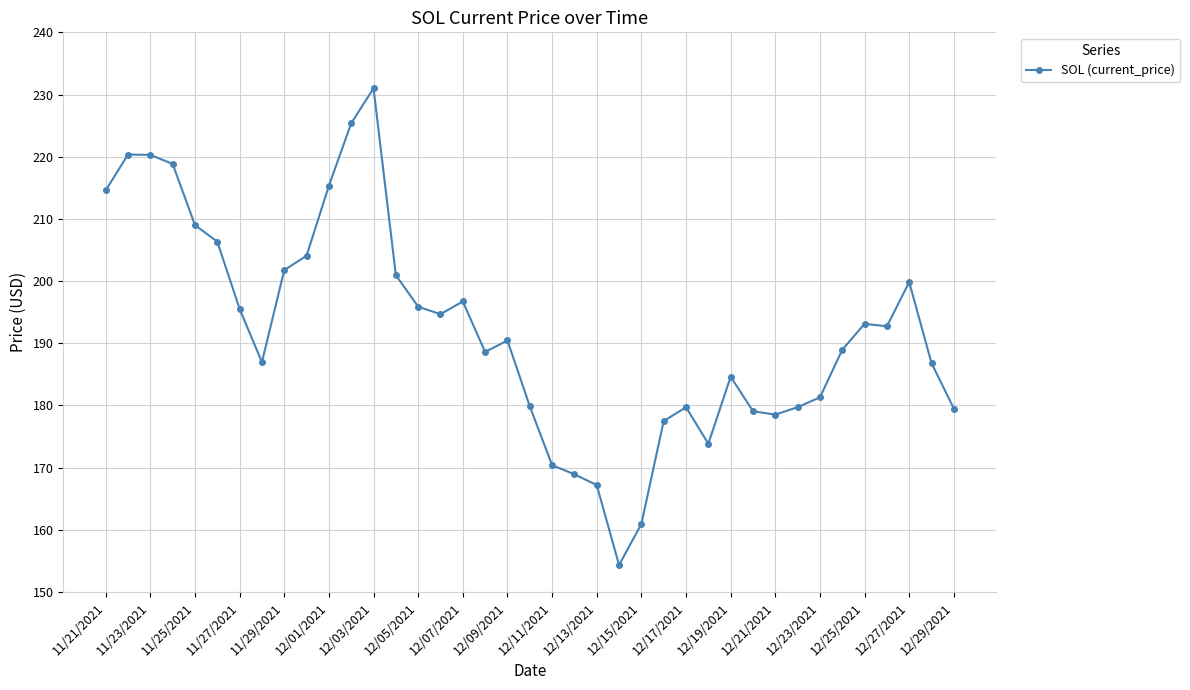

What is the smallest value displayed?

154.3